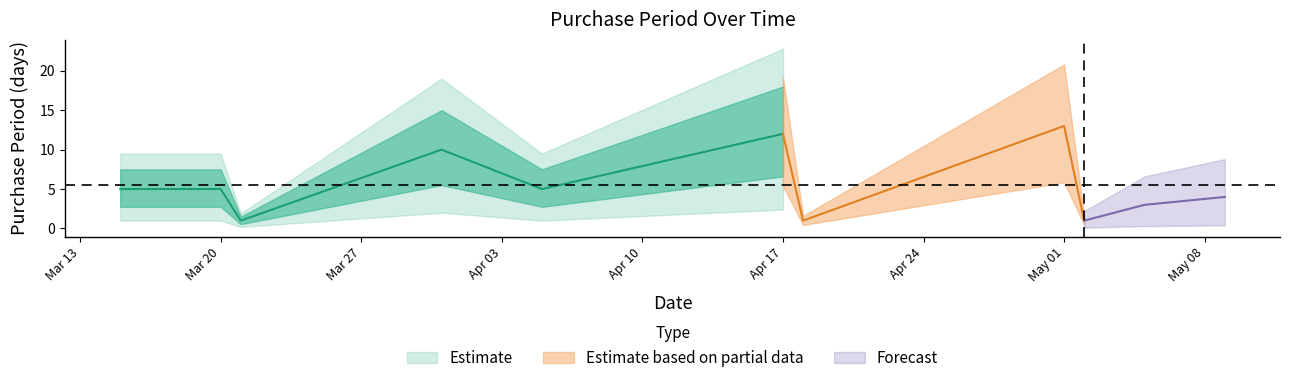

List the labels in order of value, largest first.

2017-05-01, 2017-04-17, 2017-03-31, 2017-03-15, 2017-03-20, 2017-04-05, 2017-05-09, 2017-05-05, 2017-03-21, 2017-04-18, 2017-05-02